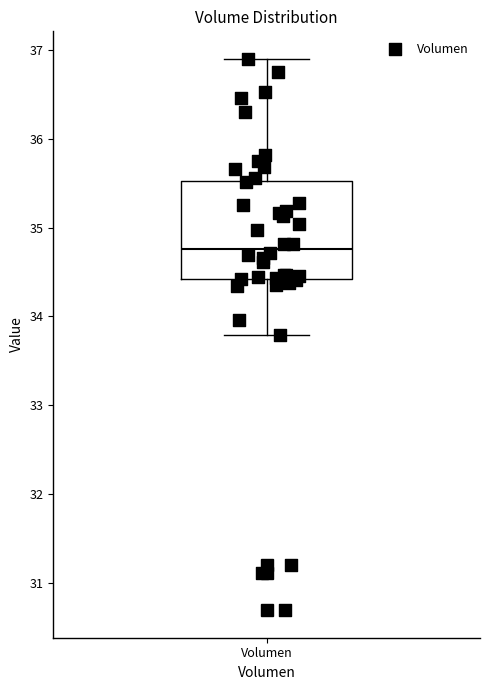

Transcribe this box plot: give where the median line is, the range the box spans, and where the two whiskers end, as read against the y-axis. The values are not printed on the chart, so give them approximately, as read against the axis.

median 34.8, box 34.4 to 35.5, whiskers 33.8 to 36.9